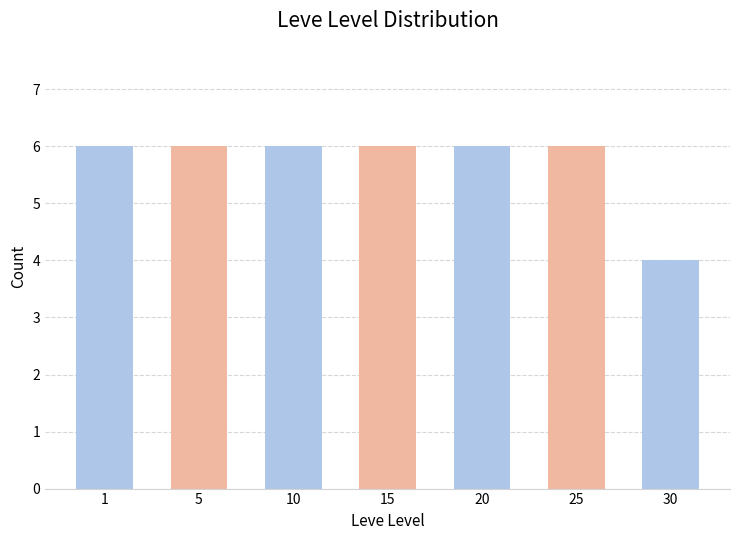

Which category has the lowest value across all series?

30